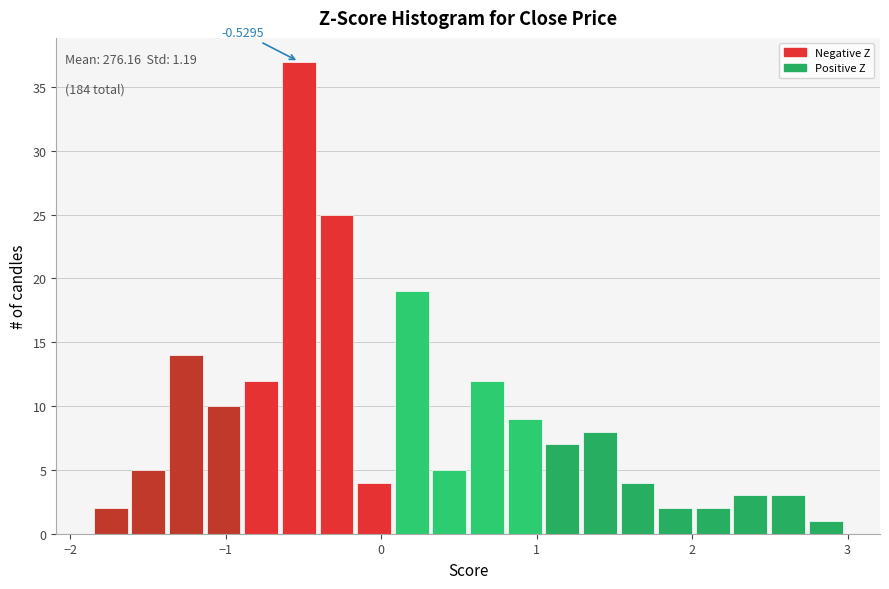

Around what value on the x-axis is the tallest bar? Give the approximate position of its centre, as read against the axis.

-0.5